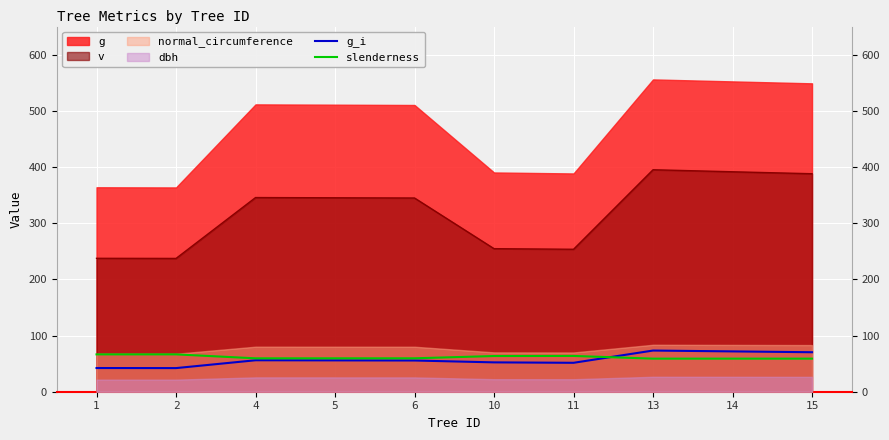

How many lines are shown in the chart?

2